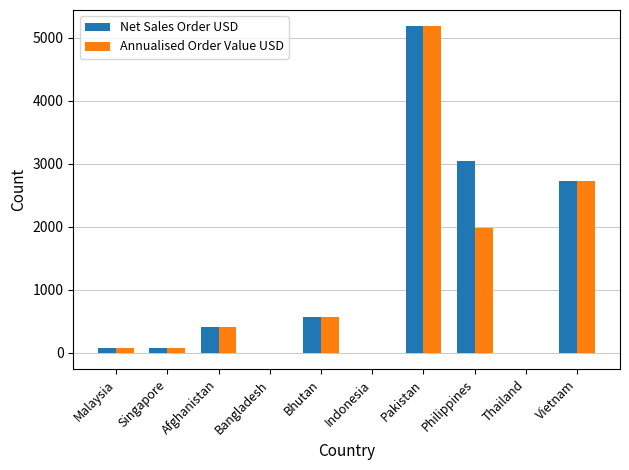

What is the sum of all Net Sales Order USD values?

12113.2